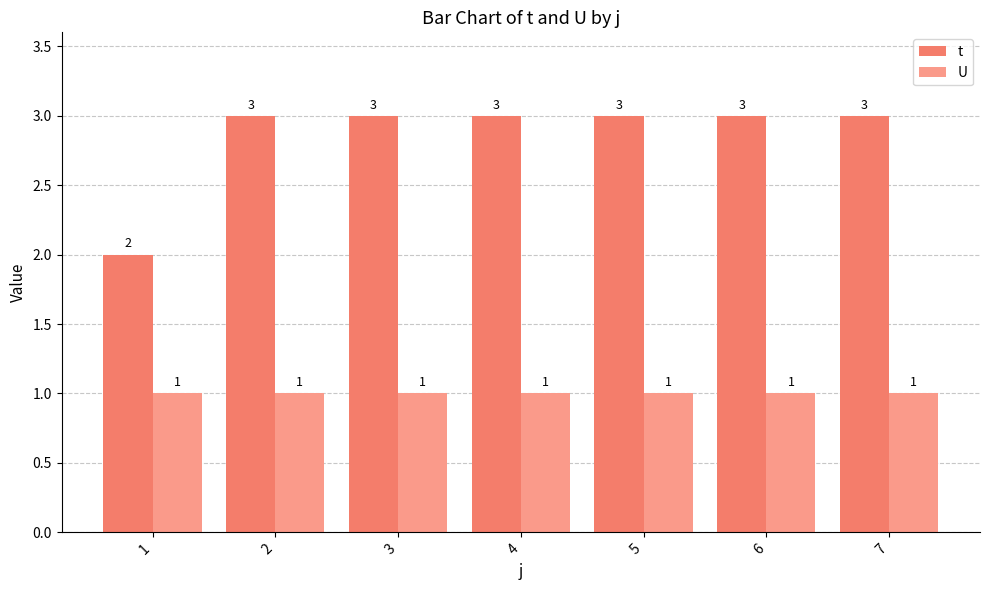

Is the value of U at 6 greater than the value of t at 2?

No